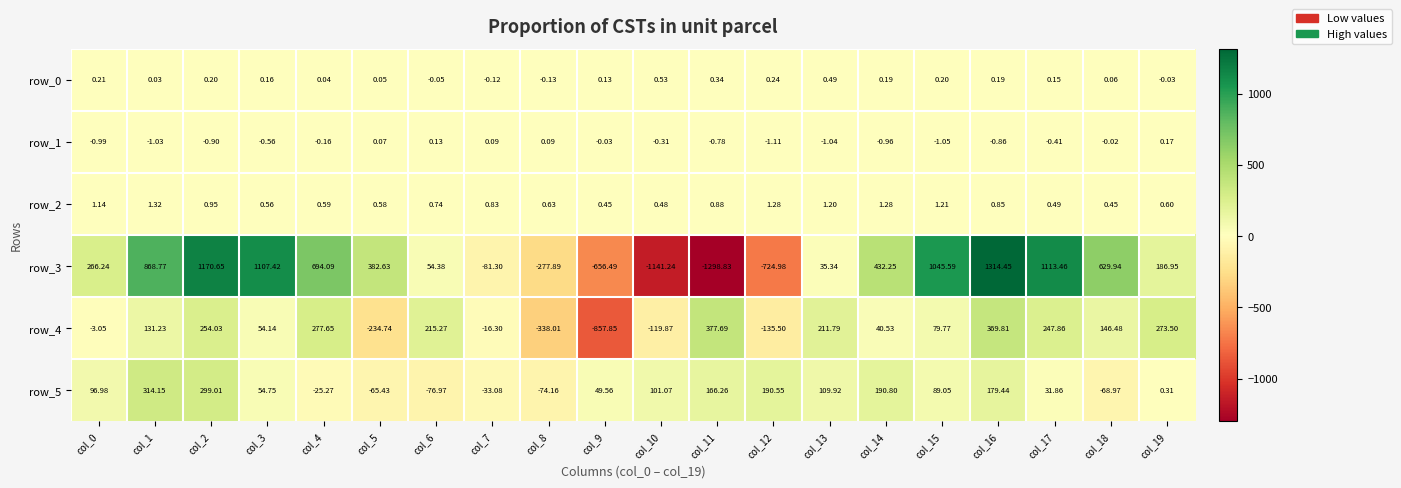

What is the difference between the row_4 values at col_15 and col_13?

132.0